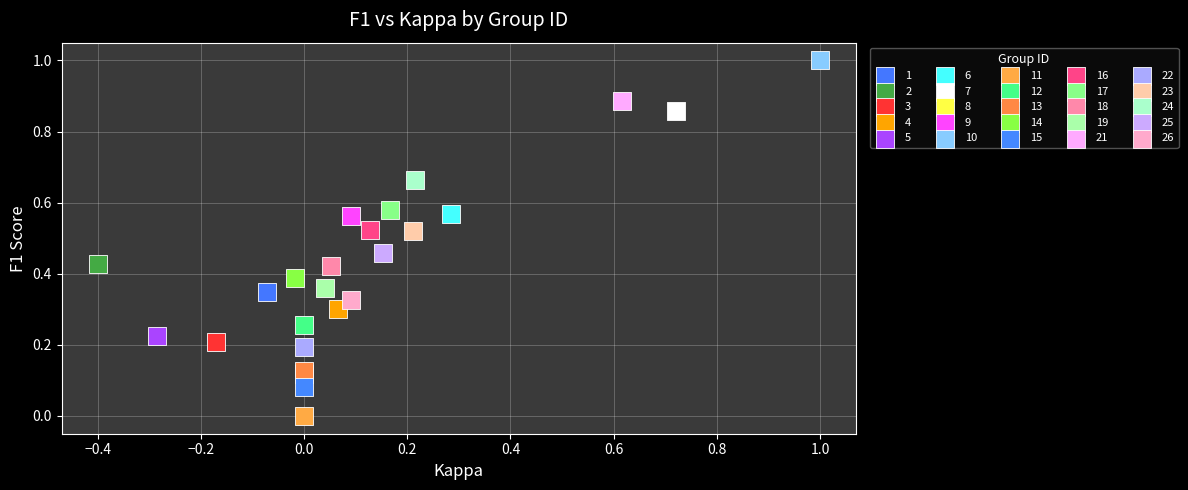

Which series reaches the minimum Y coordinate?

11